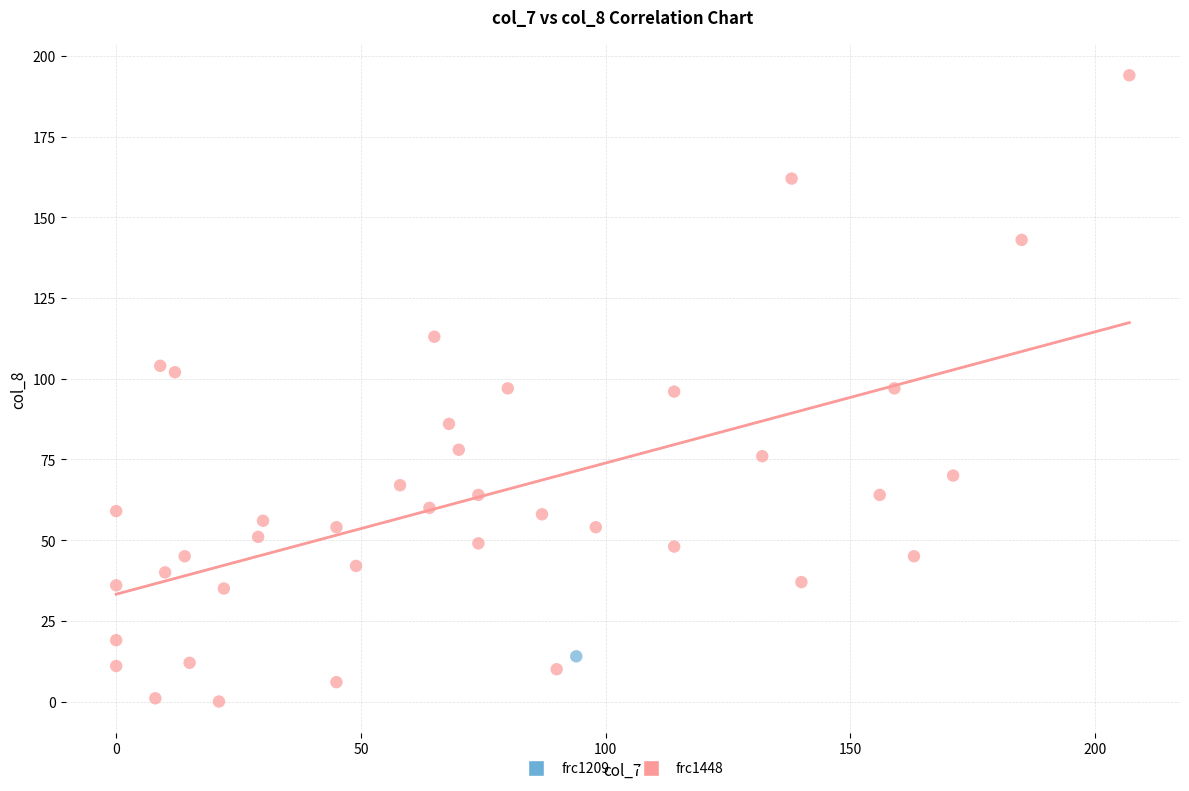

What are all the series names shown in the legend?

frc1209, frc1448